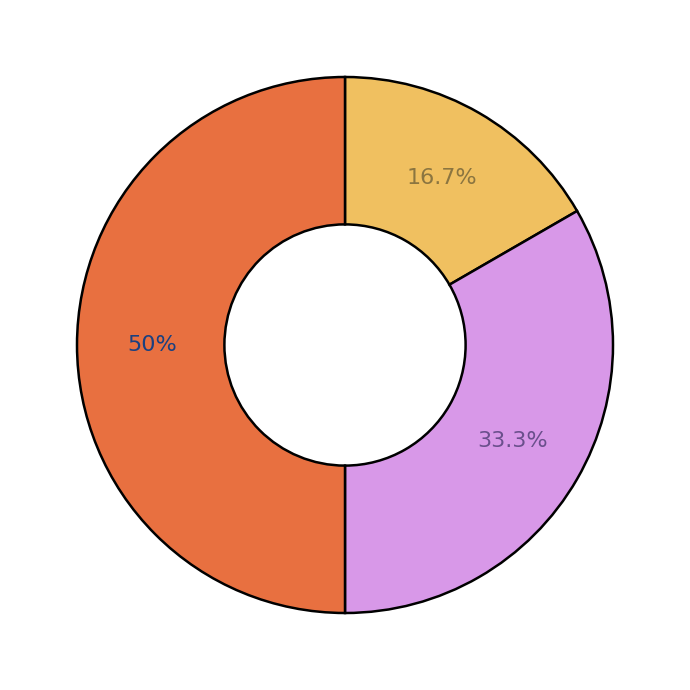

Count the number of slices in the pie.

3